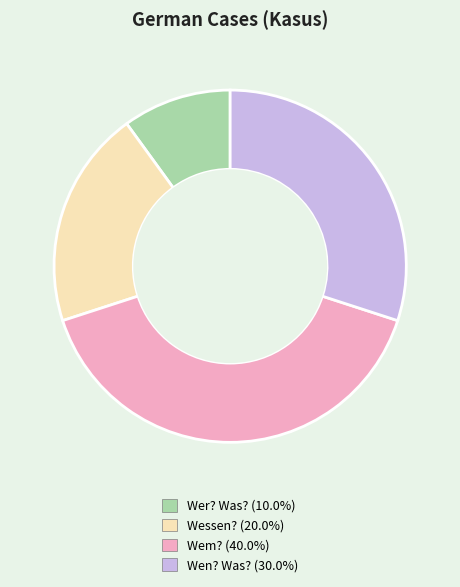

Do Wer? Was? and Wessen? together represent more than half of the pie?

No